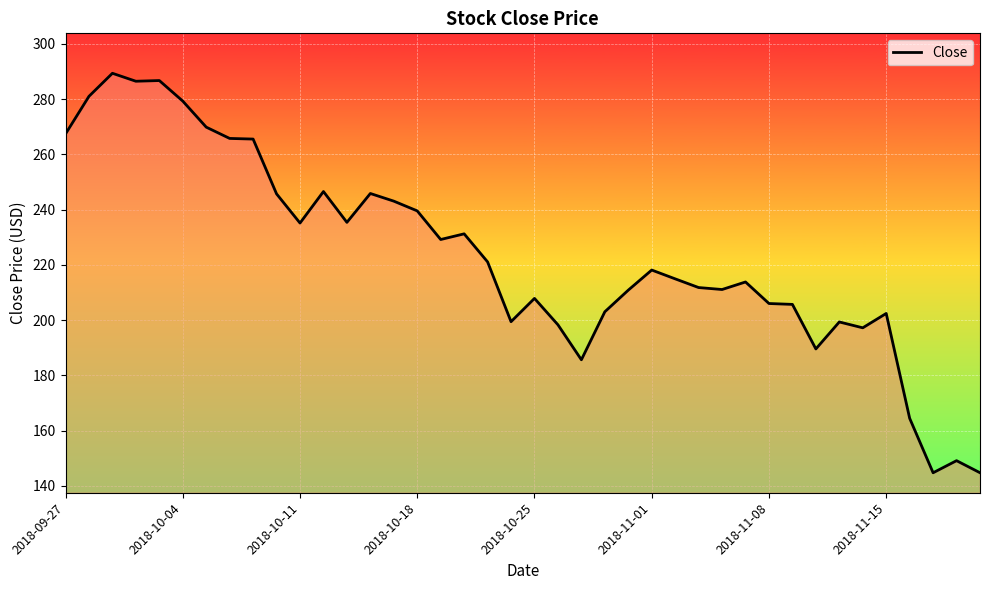

What is the greatest value displayed?

289.4